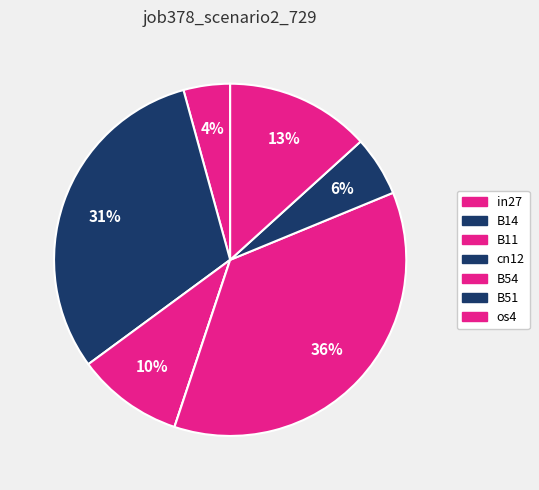

Is in27 the majority of the pie?

No